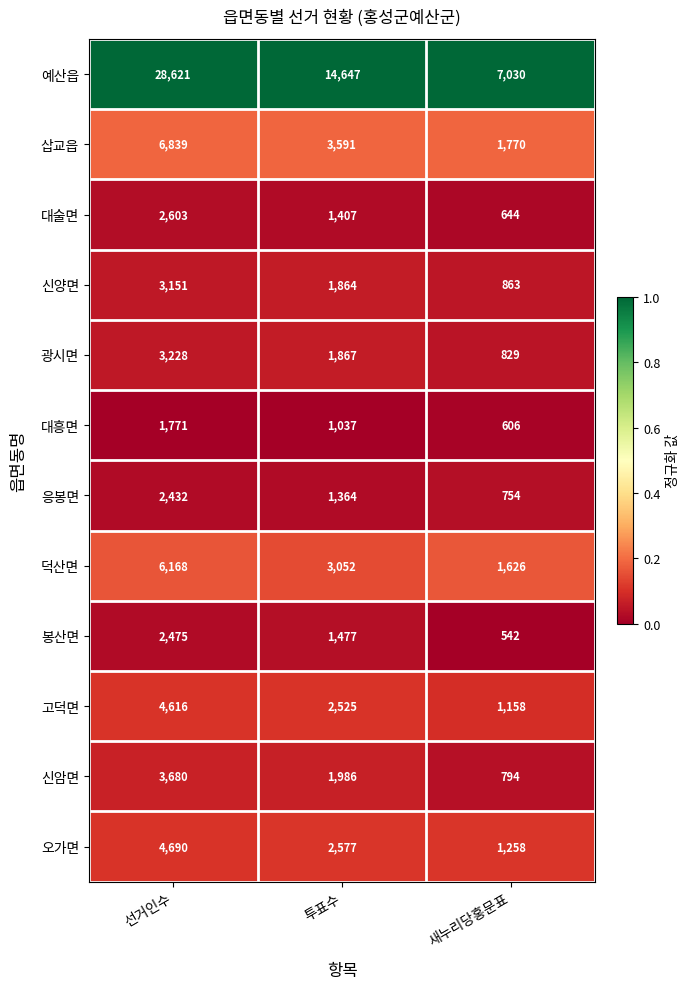

What is the sum of all 대흥면 values?

3414